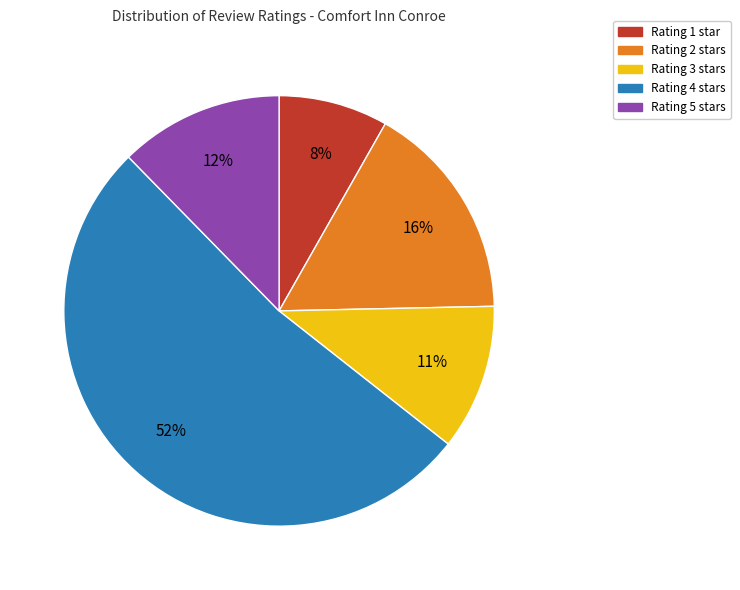

To the nearest percent, what is the average slice percentage?

20%